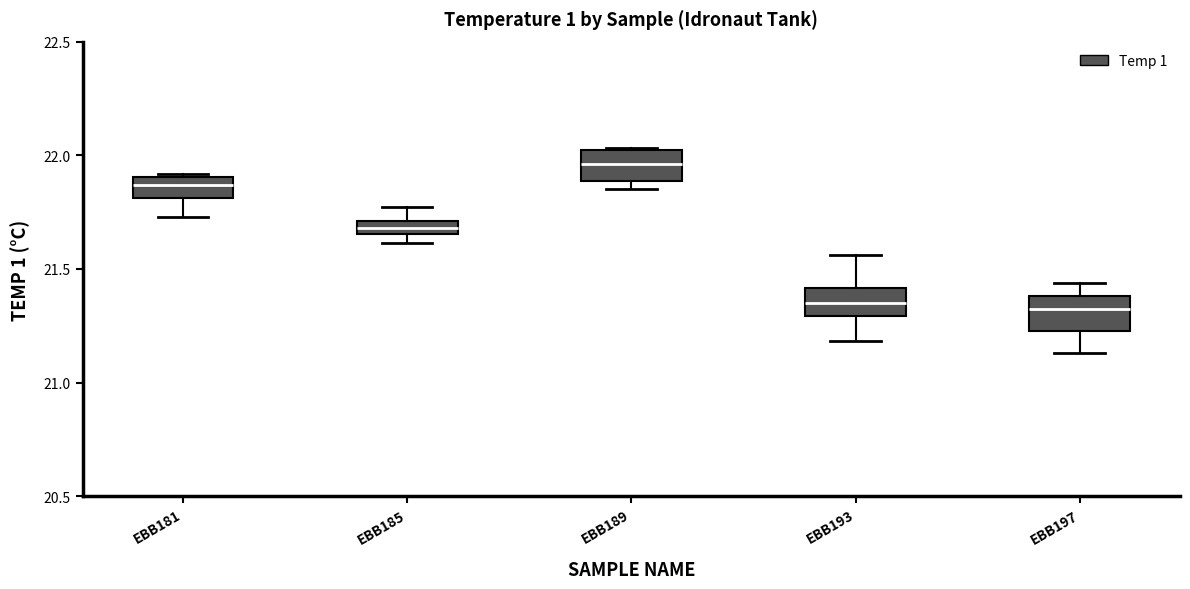

Where is the upper edge of the box for EBB189 on the y-axis? The values are not printed on the chart, so give them approximately, as read against the axis.

22.00